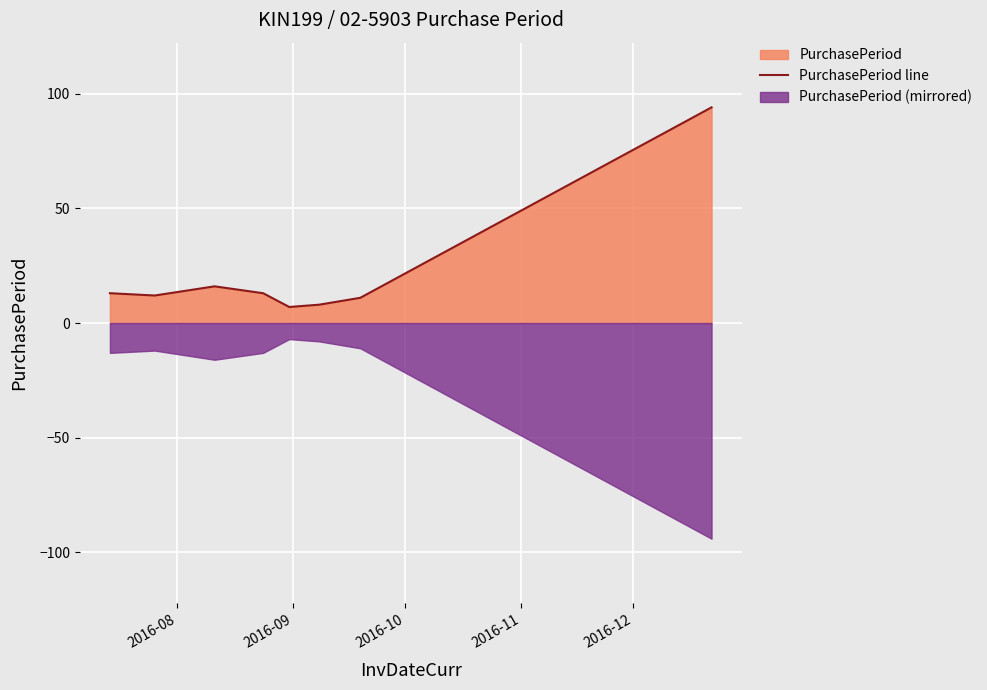

Does the chart display data point markers on the line(s)?

No